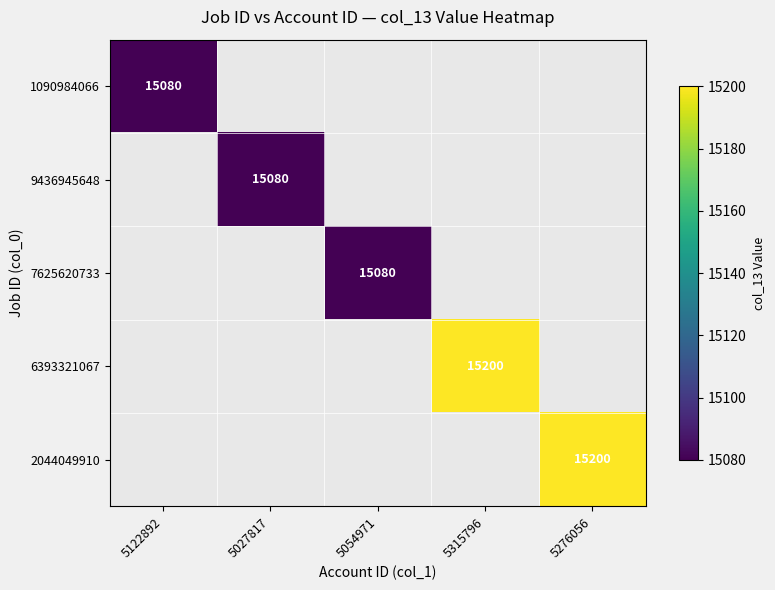

Which has a higher value, 5054971 or 5122892?

5122892